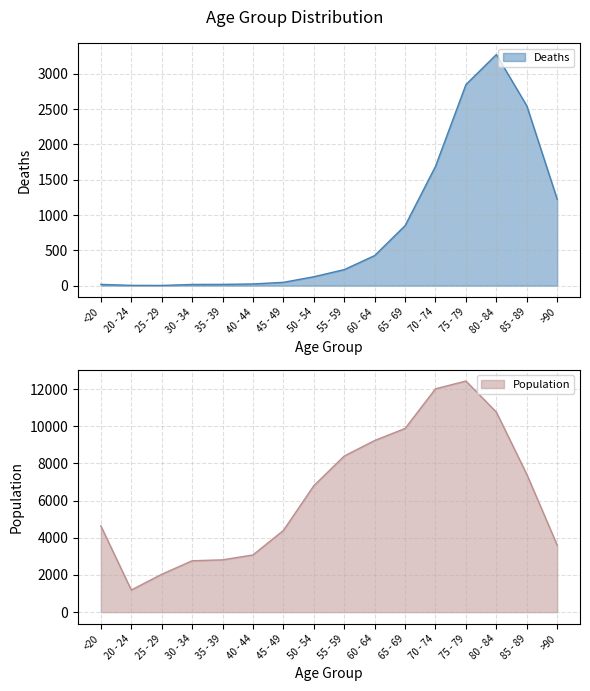

What is the minimum value for Population?

1191